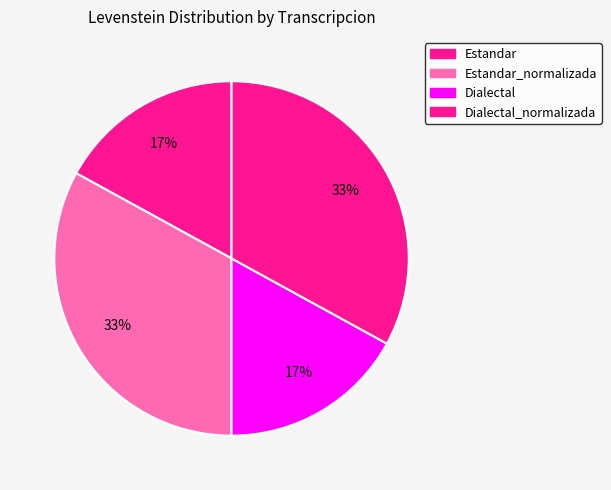

What is the change in value from Estandar_normalizada to Dialectal?

-13.0